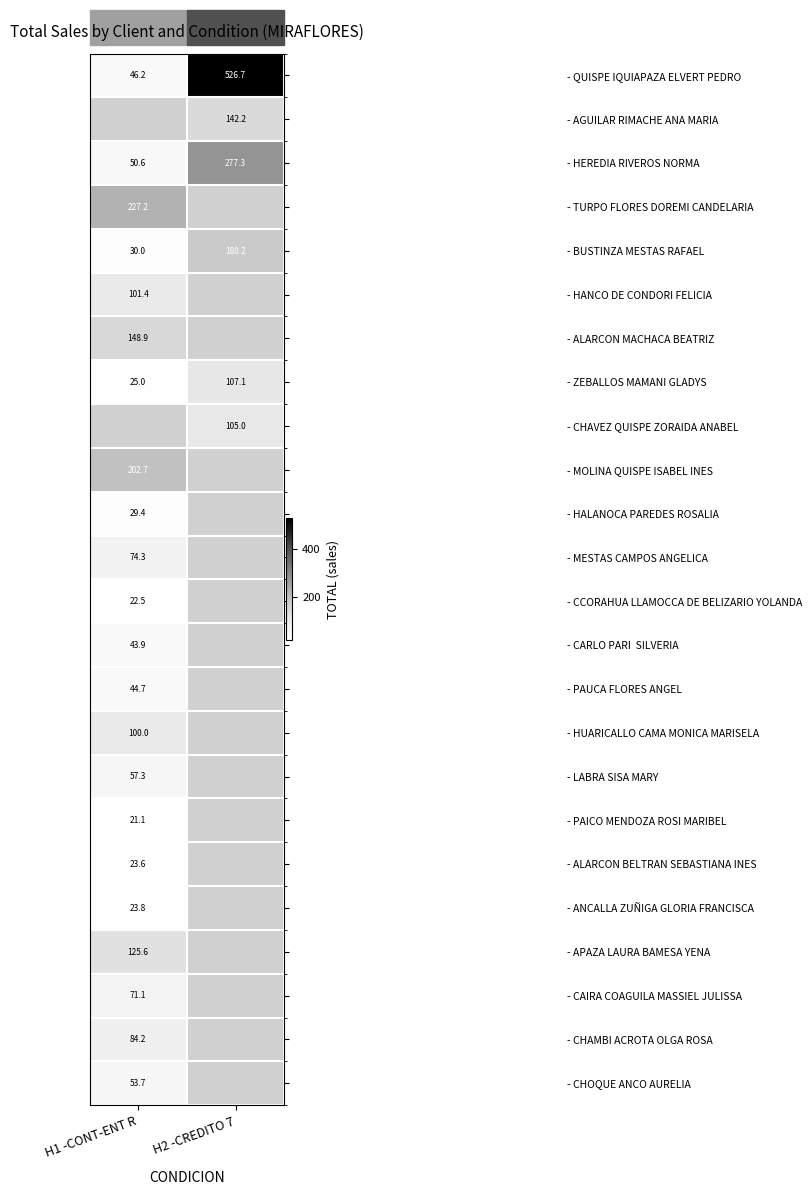

What is the spread (max minus min) of values at H1 -CONT-ENT R?

206.1